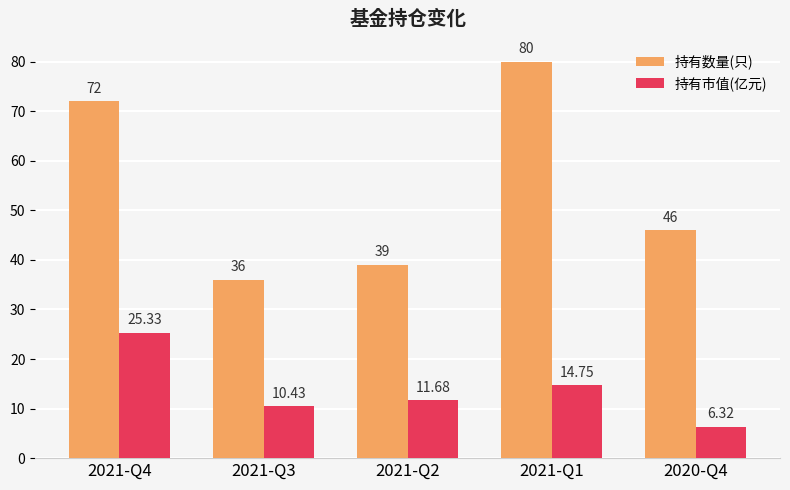

What is the average value of the 持有数量(只) series?

54.6